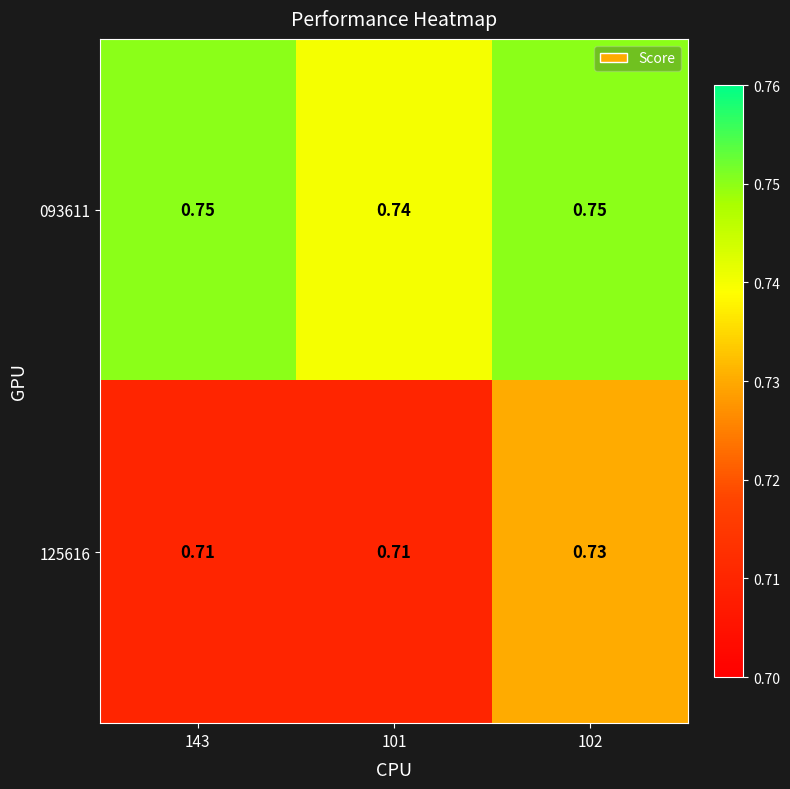

Is the value of 093611 at 101 greater than the value of 125616 at 102?

Yes